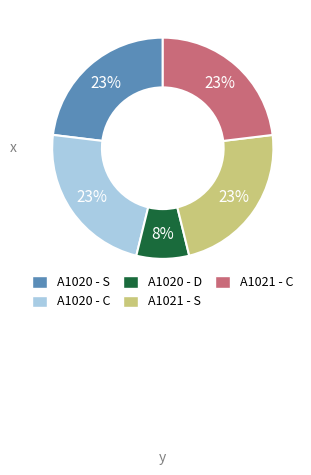

To the nearest percent, what is the combined percentage of A1020 - S and A1020 - D?

31%